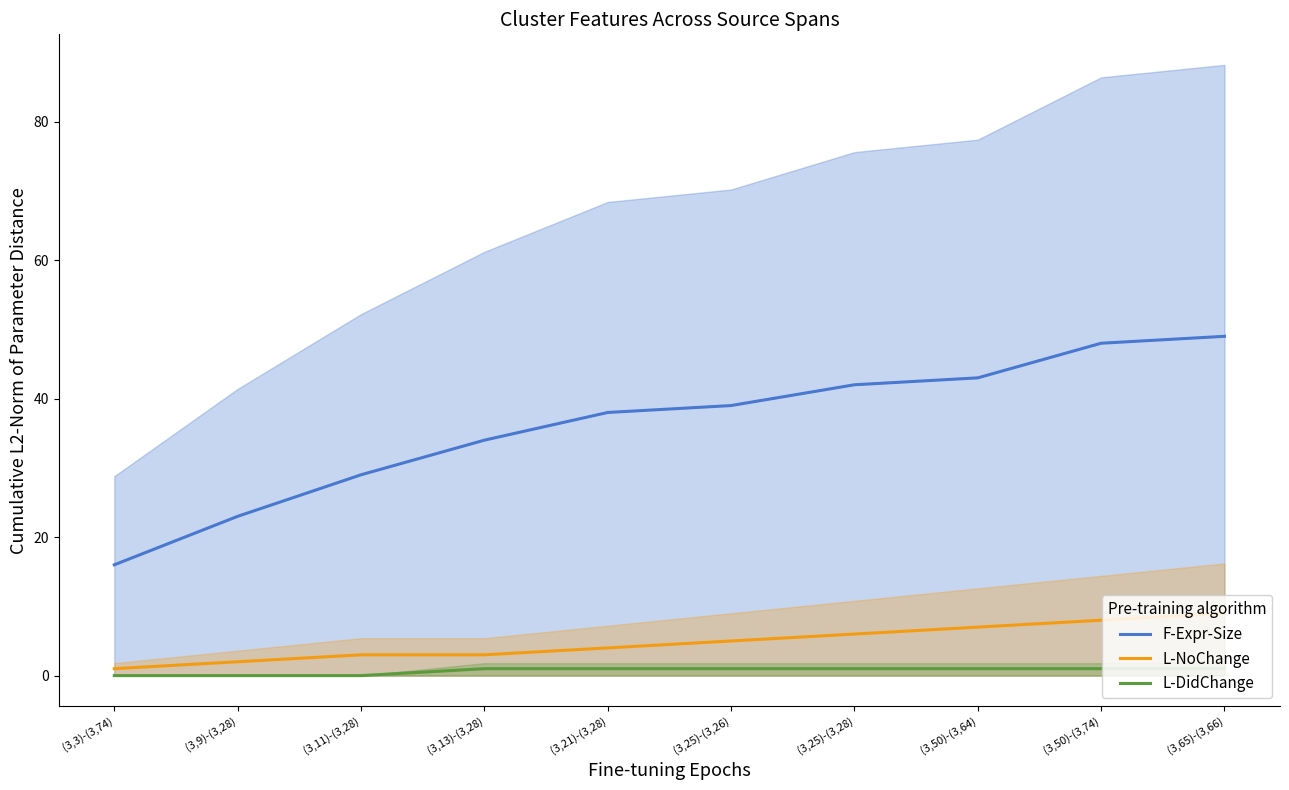

What is the value of the L-NoChange point at the 7th from the left?

6